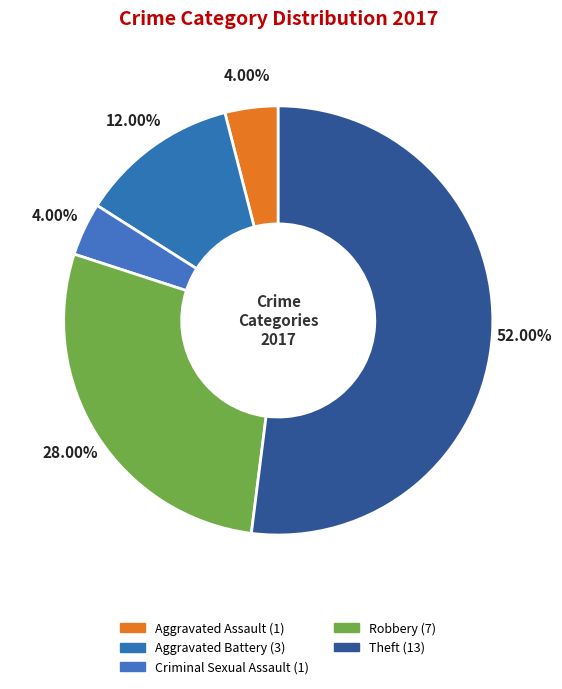

Is it true that Criminal Sexual Assault is 4% of the pie?

True